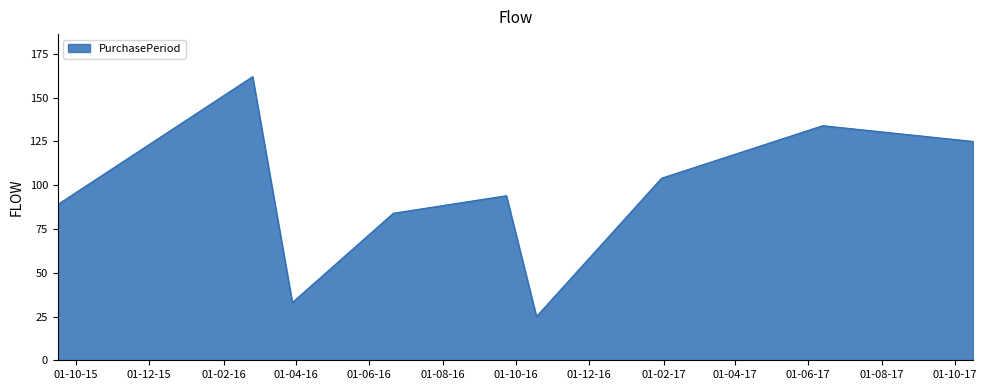

What is the minimum value shown in the chart?

25